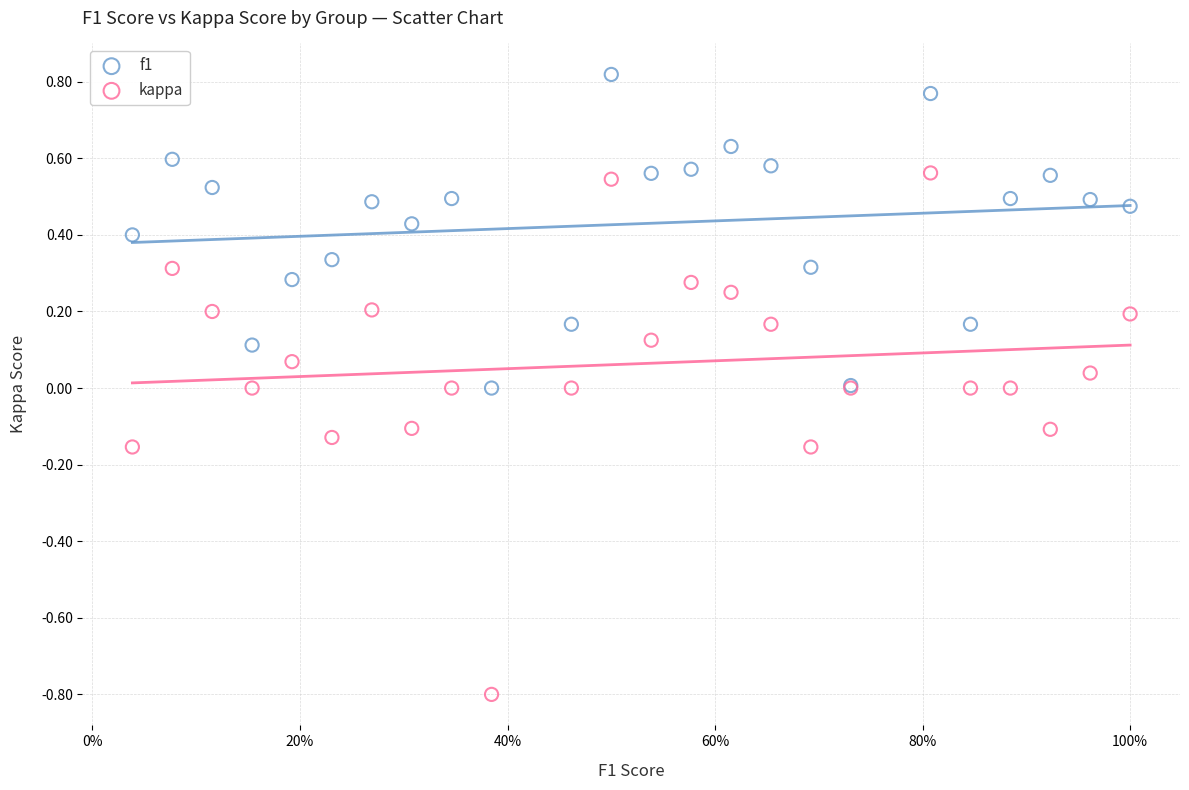

Which series has the widest spread of Y values?

kappa